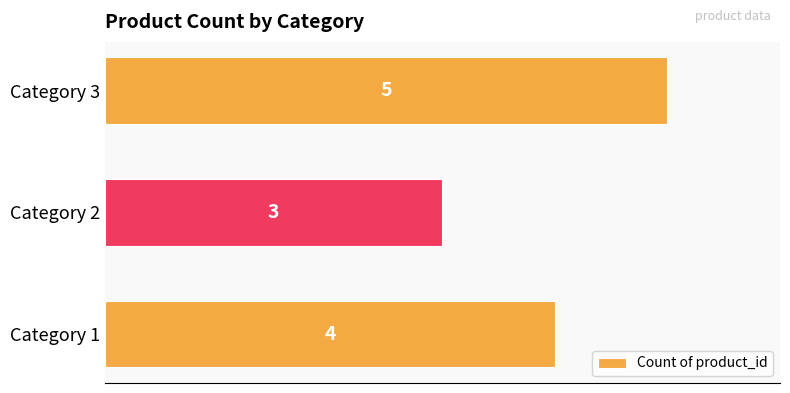

What is the average value?

4